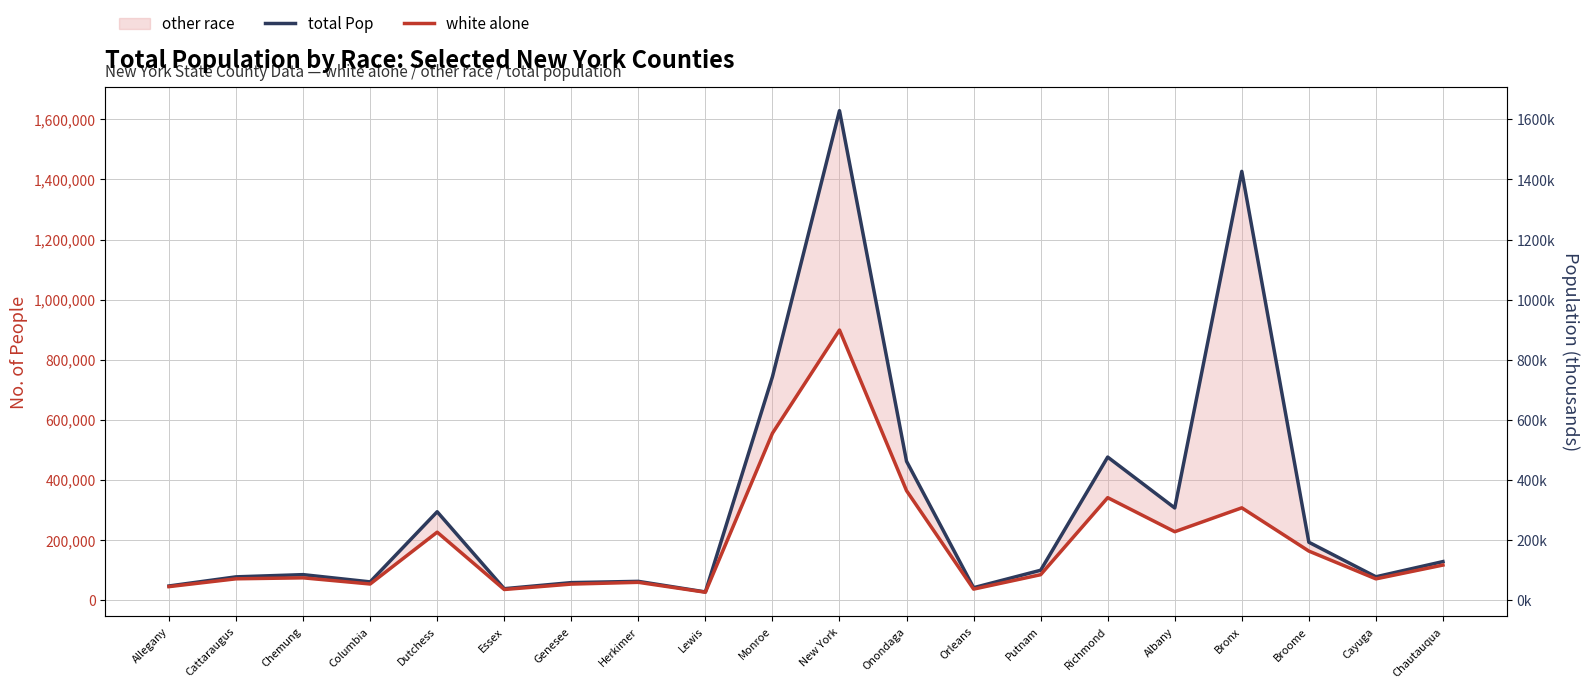

True or false: white alone and total Pop intersect in this chart.

False